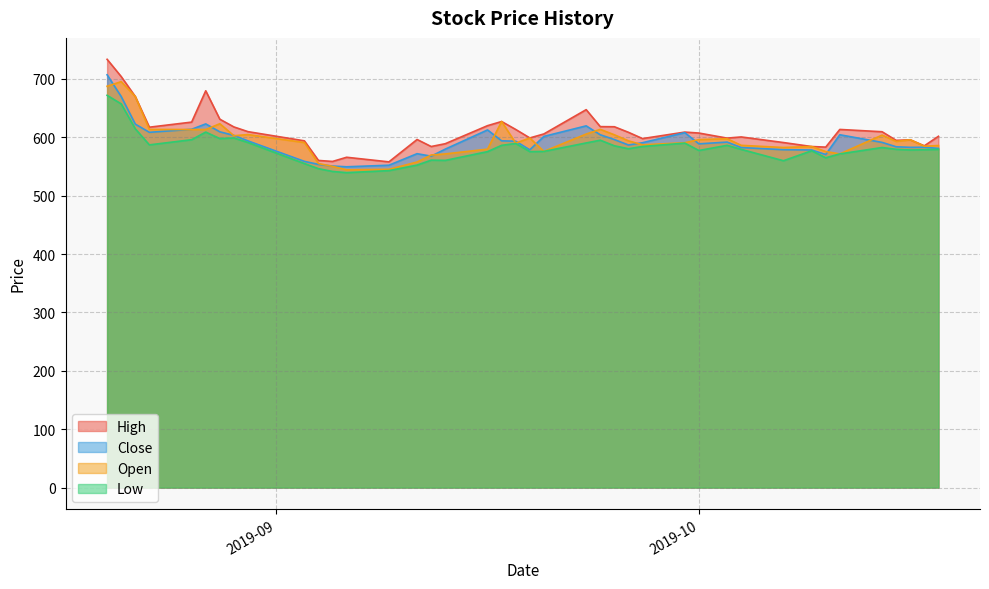

What is the maximum value for High?

733.5